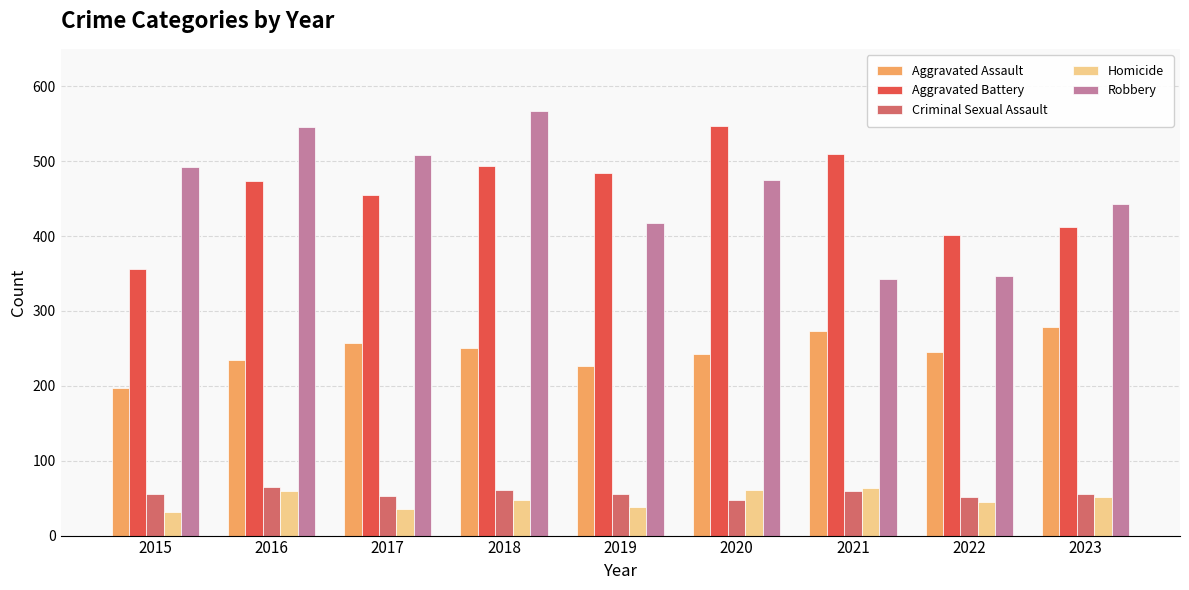

Is the value of Robbery at 2023 greater than the value of Homicide at 2023?

Yes